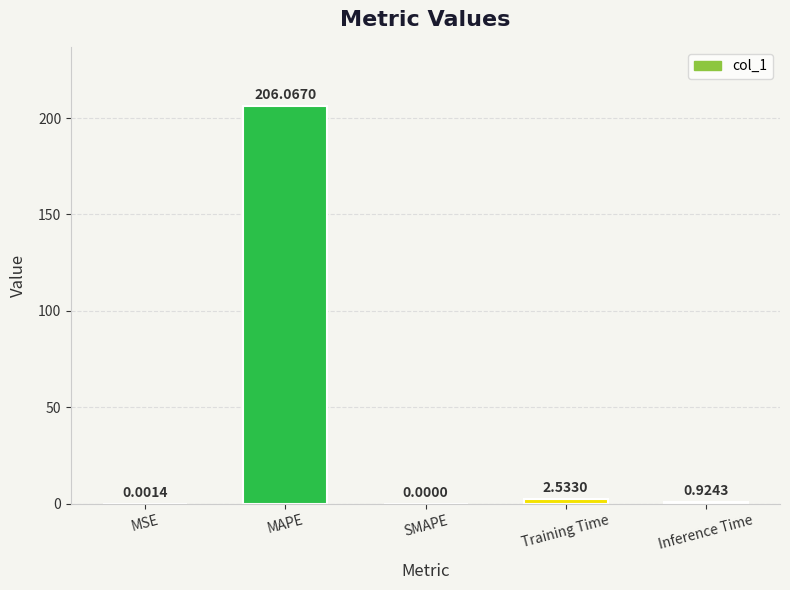

True or false: the data shows -95.2 at SMAPE.

False